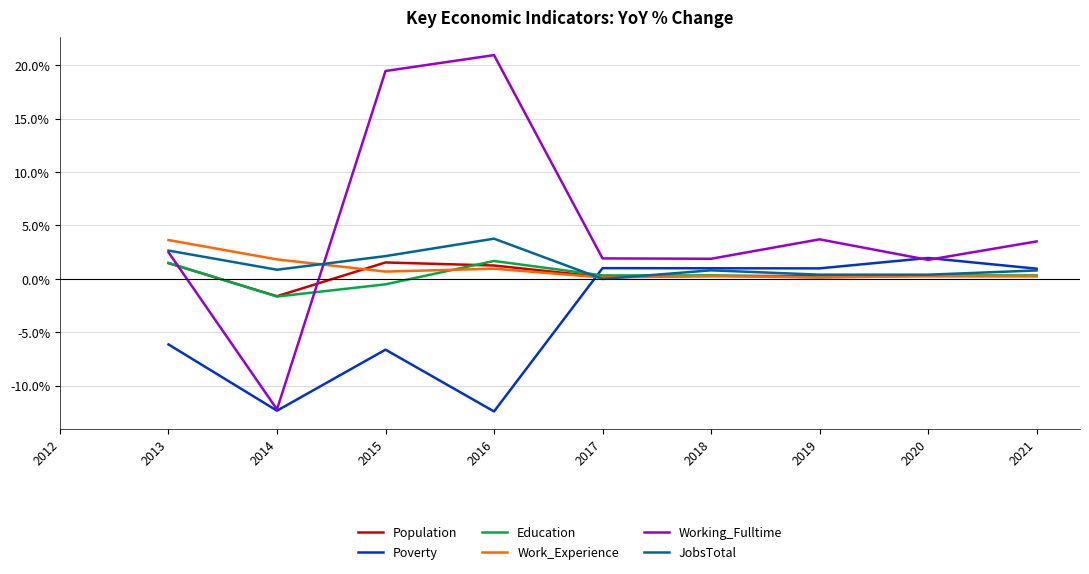

Where do Population and Poverty first cross each other?

2016 and 2017